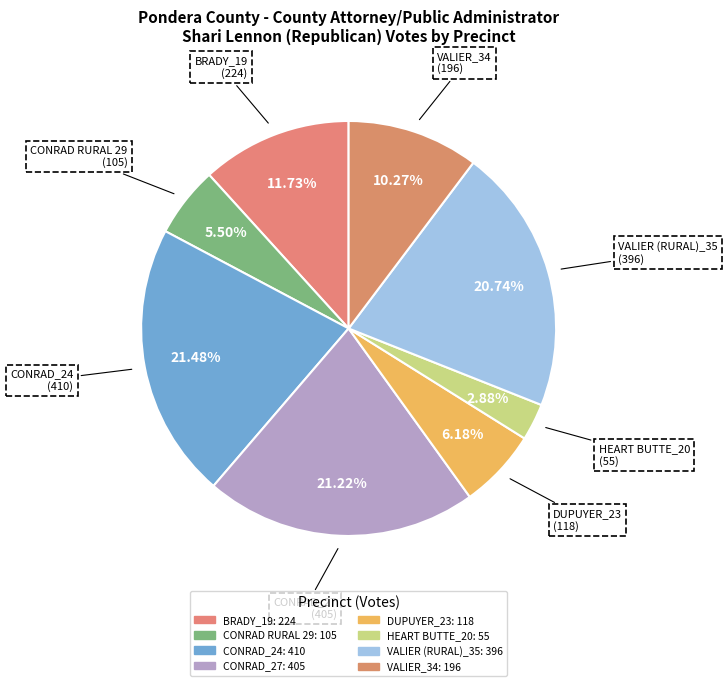

What is the total percentage of CONRAD_24 and HEART BUTTE_20?

24.4%